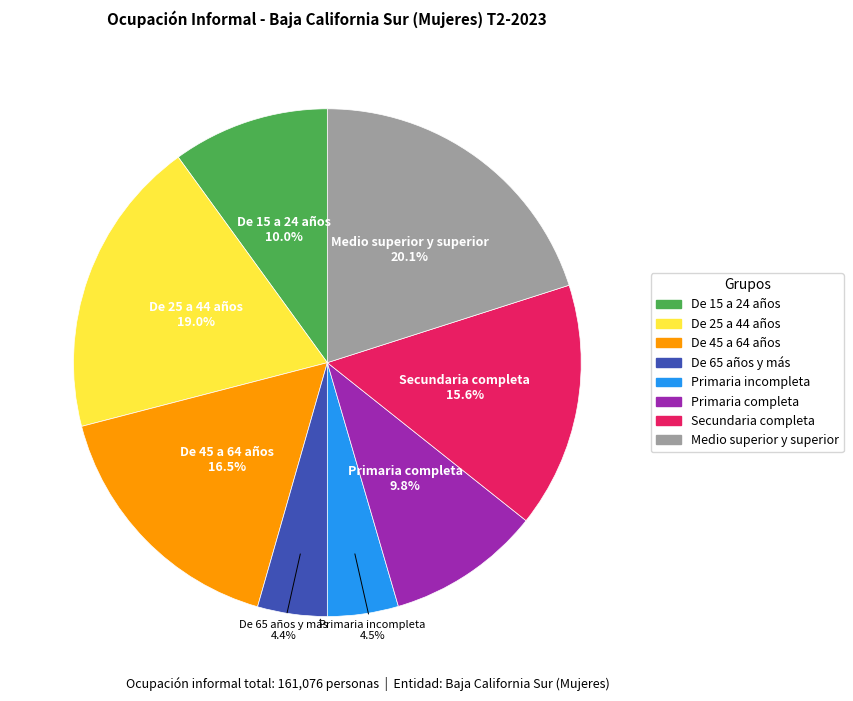

To the nearest percent, what portion does De 65 años y más represent?

4%